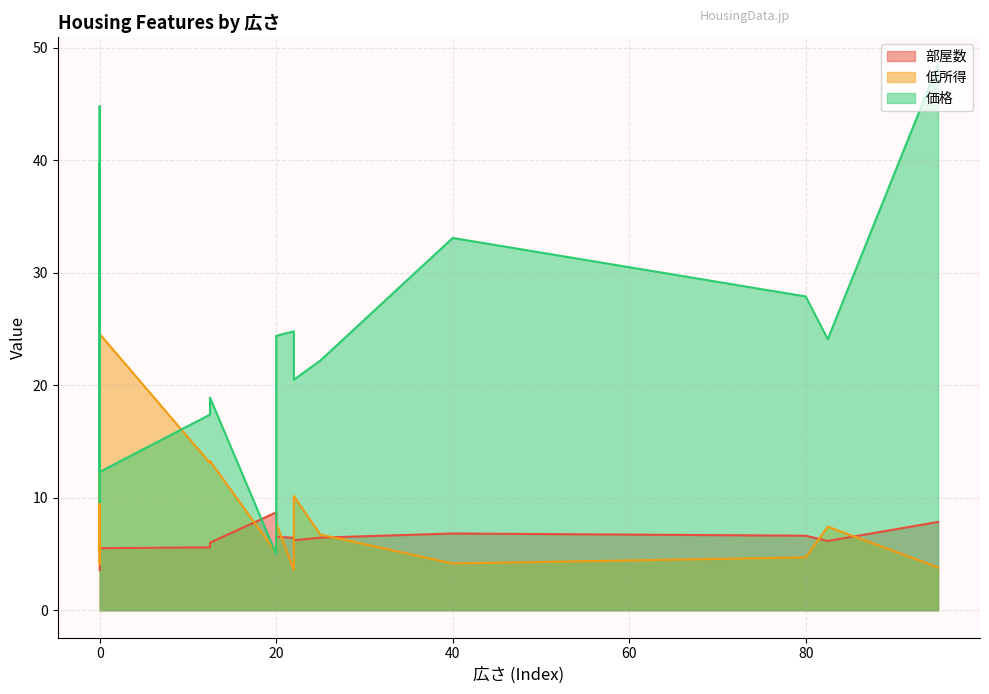

How many times do 価格 and 低所得 cross each other?

14